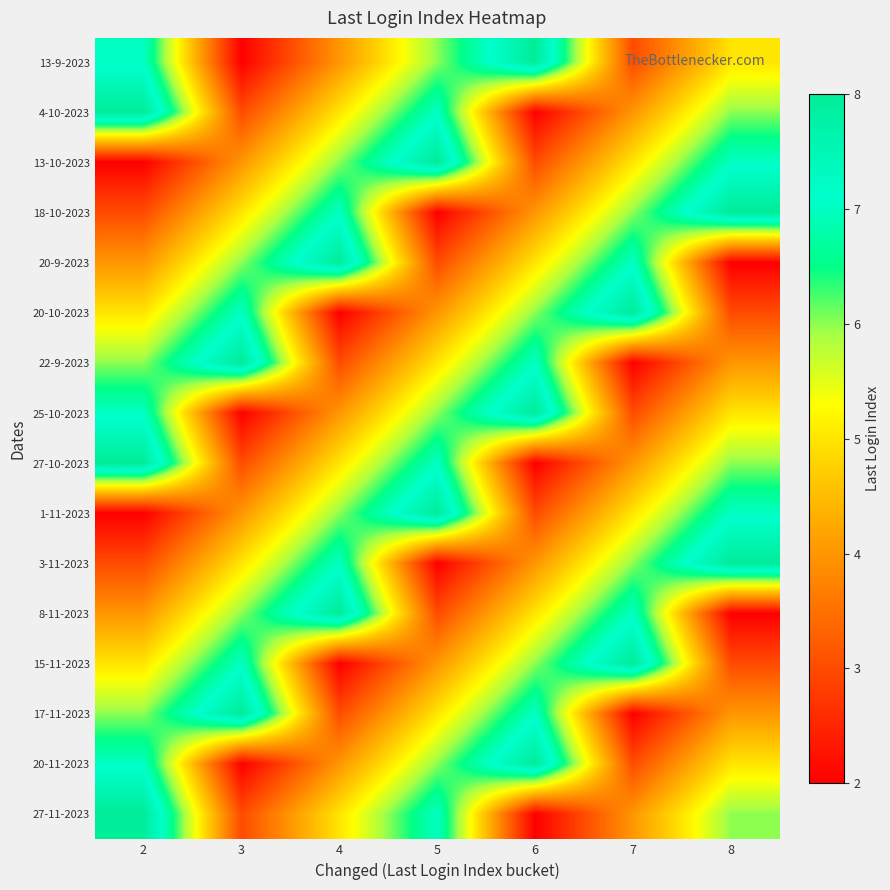

How many data points does each series have?

7